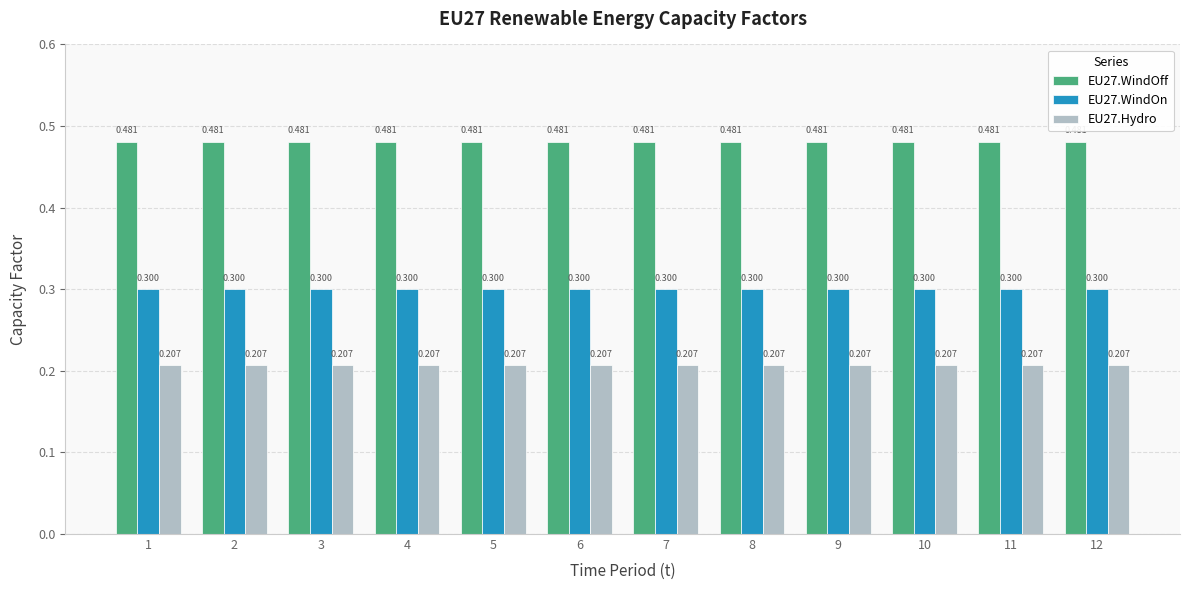

What is the maximum value for EU27.WindOn?

0.3